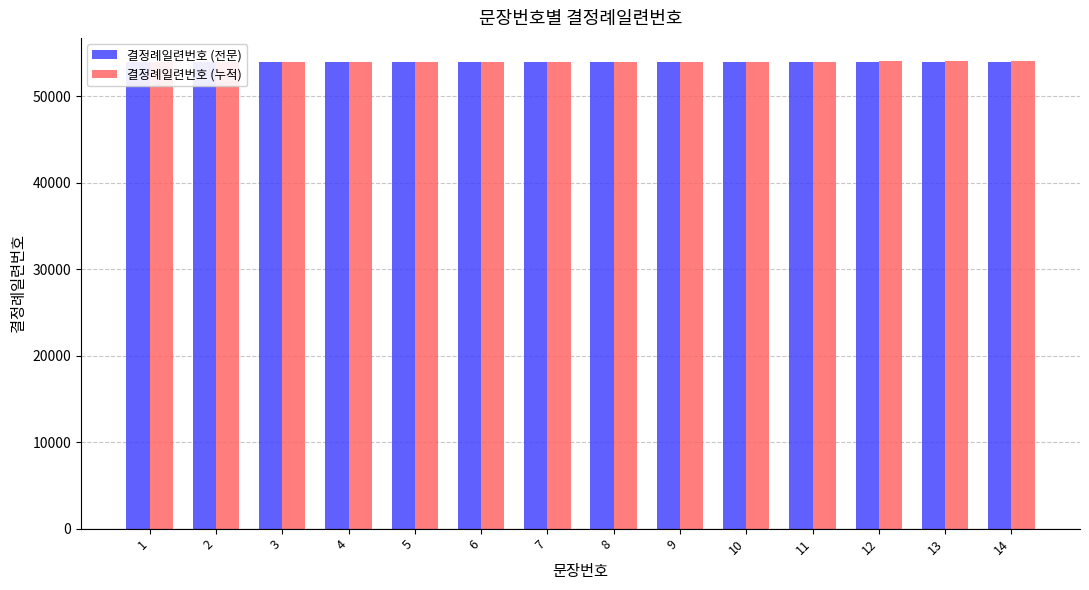

The 결정례일련번호 (전문) series shows 53910 at 3. True or false?

True